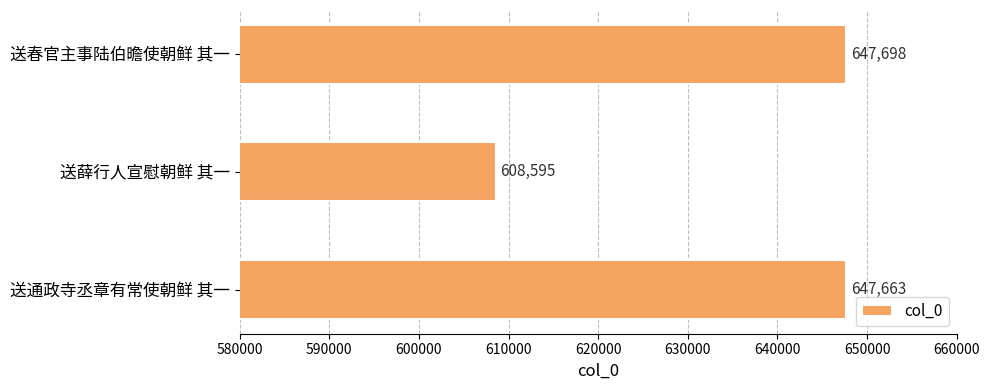

Reading top to bottom, extract all data points from this chart.

647698	608595	647663